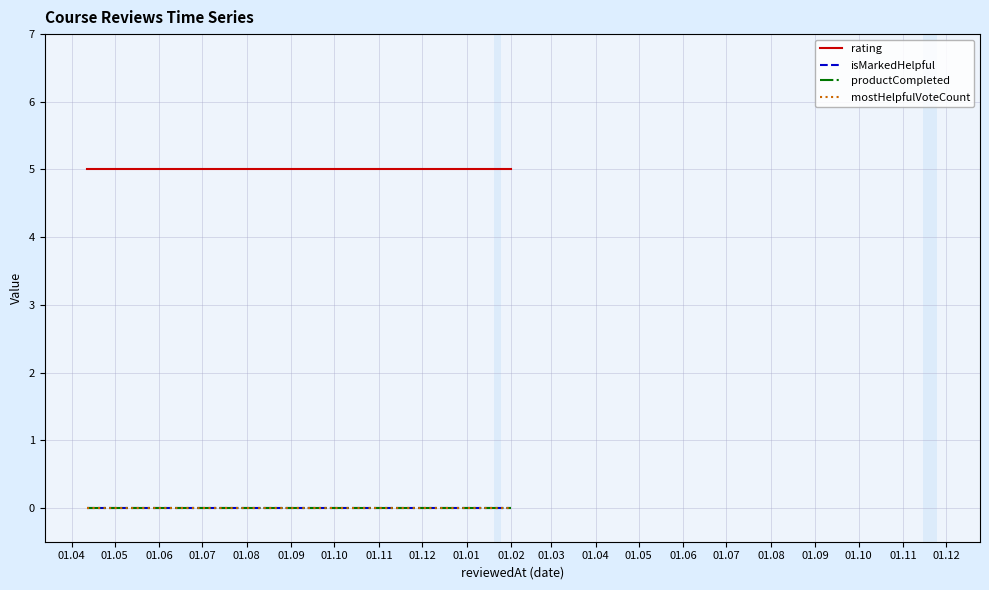

Does the chart display data point markers on the line(s)?

No